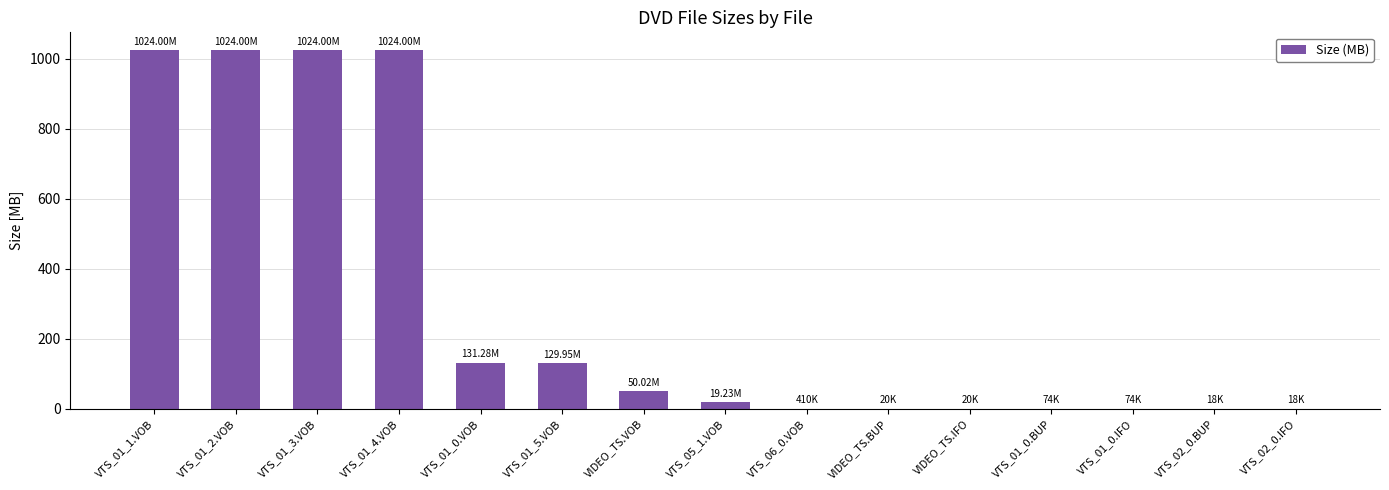

Approximately how many times larger is the value at VTS_01_2.VOB compared to VTS_01_5.VOB?

7.9